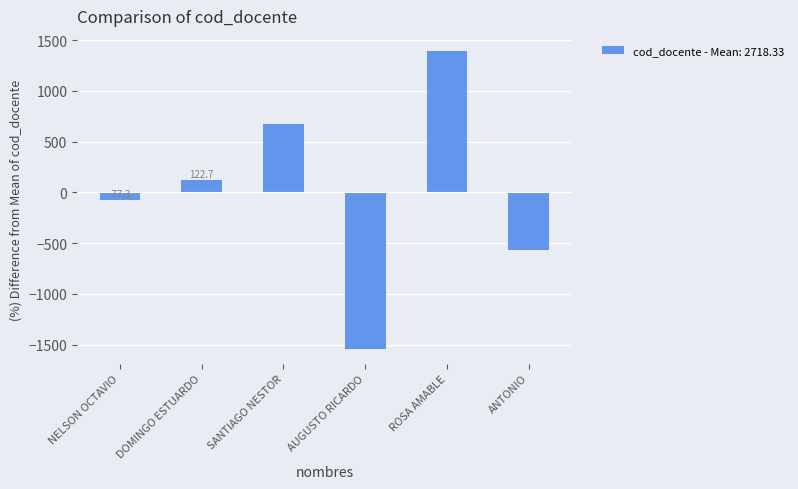

At which category does the chart reach its peak across all series?

ROSA AMABLE